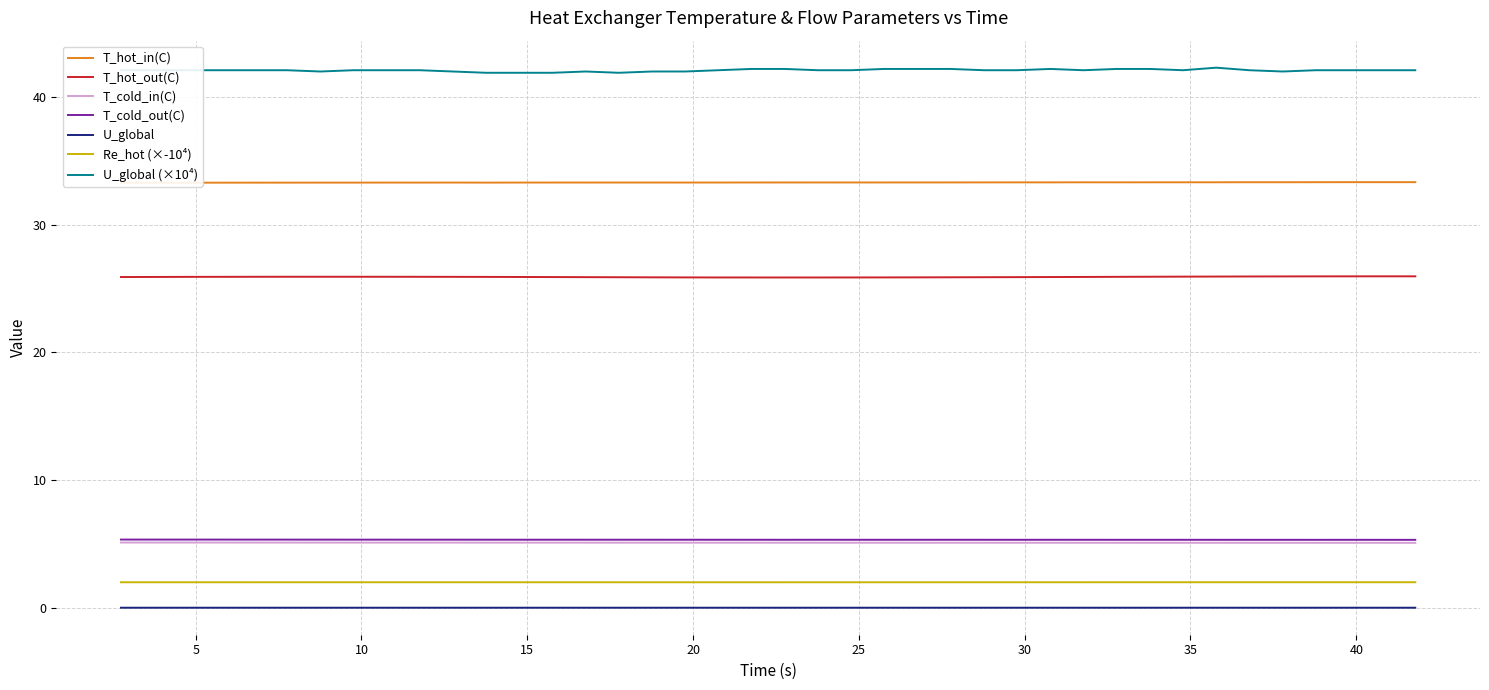

How many interior local valleys does the U_global series have?

5